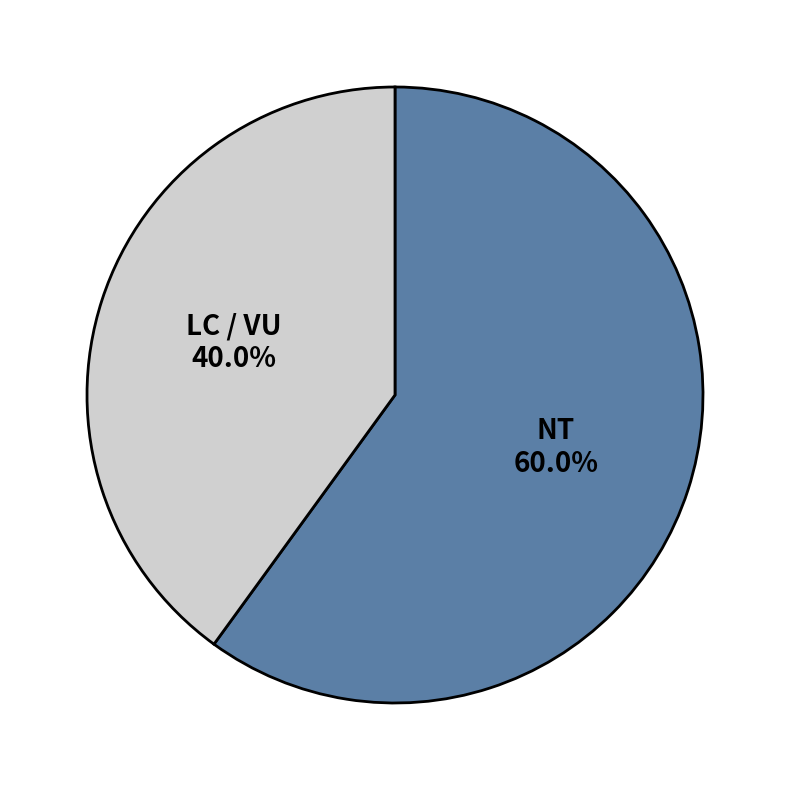

Rank the categories by value from lowest to highest.

LC / VU, NT